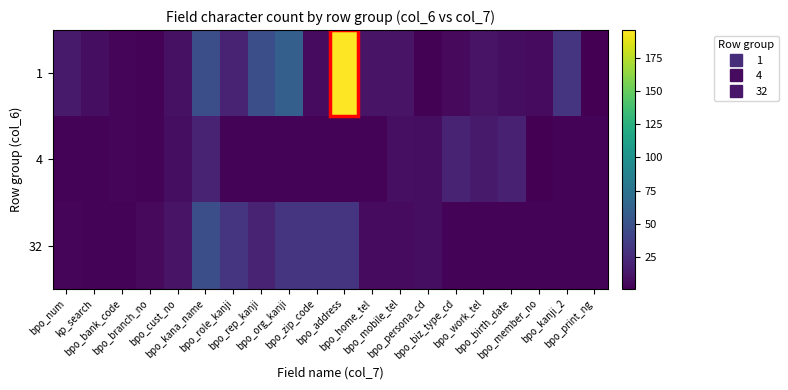

List the series in order of their overall mean, highest first.

1, 32, 4